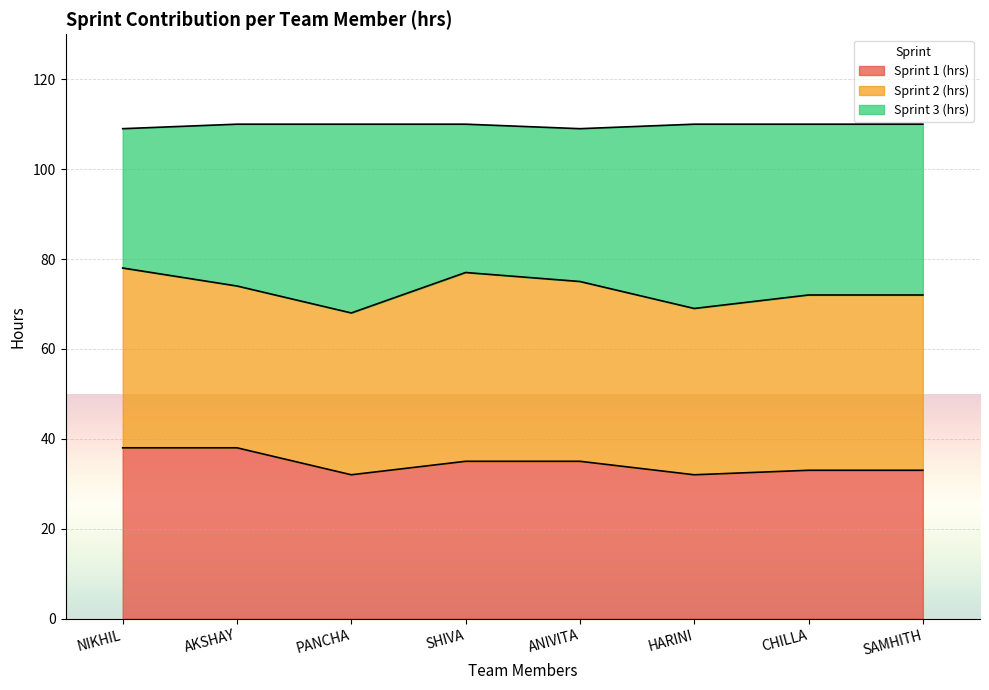

Is it true that Sprint 1 (hrs) equals 33 at SAMHITH?

True